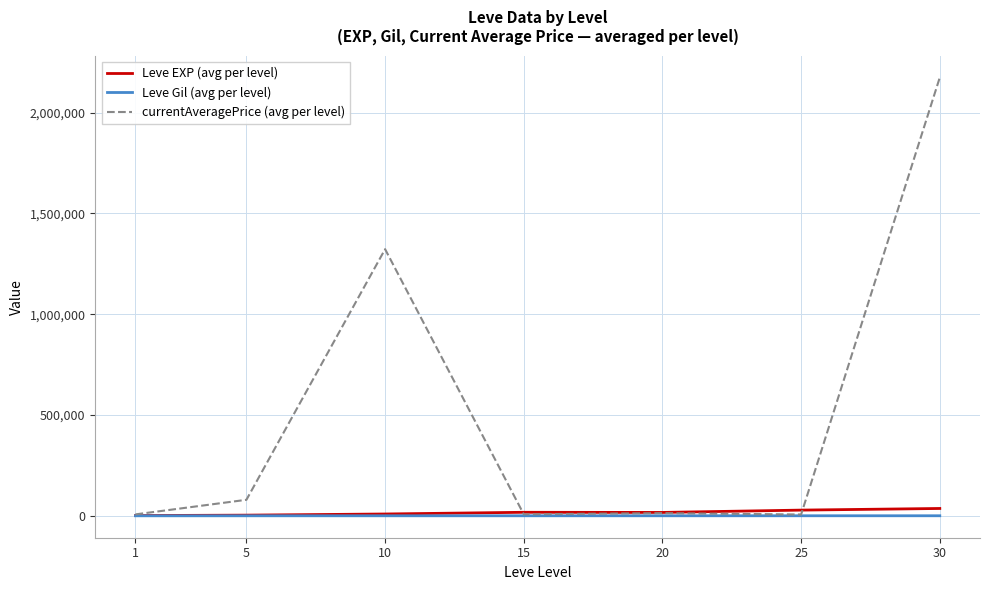

Which series has the largest total across all categories?

currentAveragePrice (avg per level)